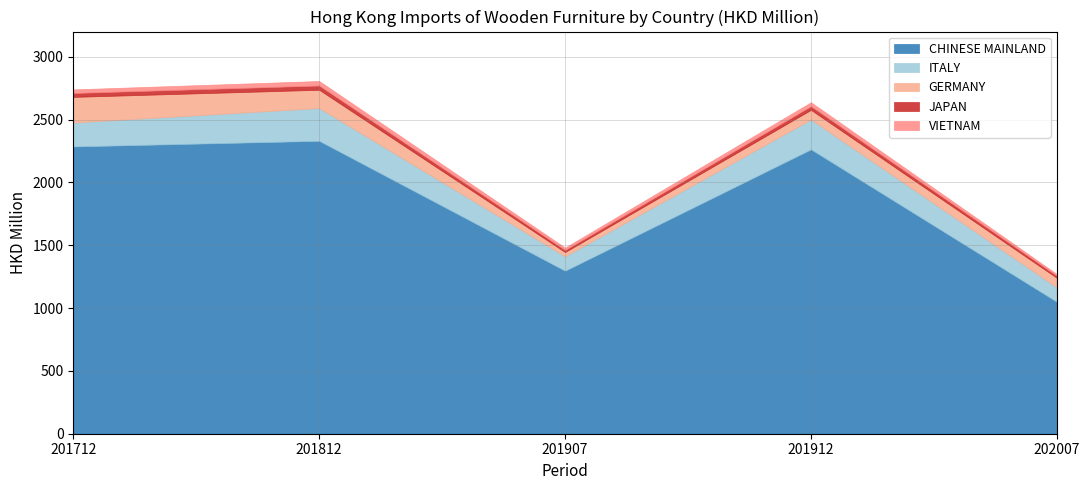

How many categories are shown in the chart?

20